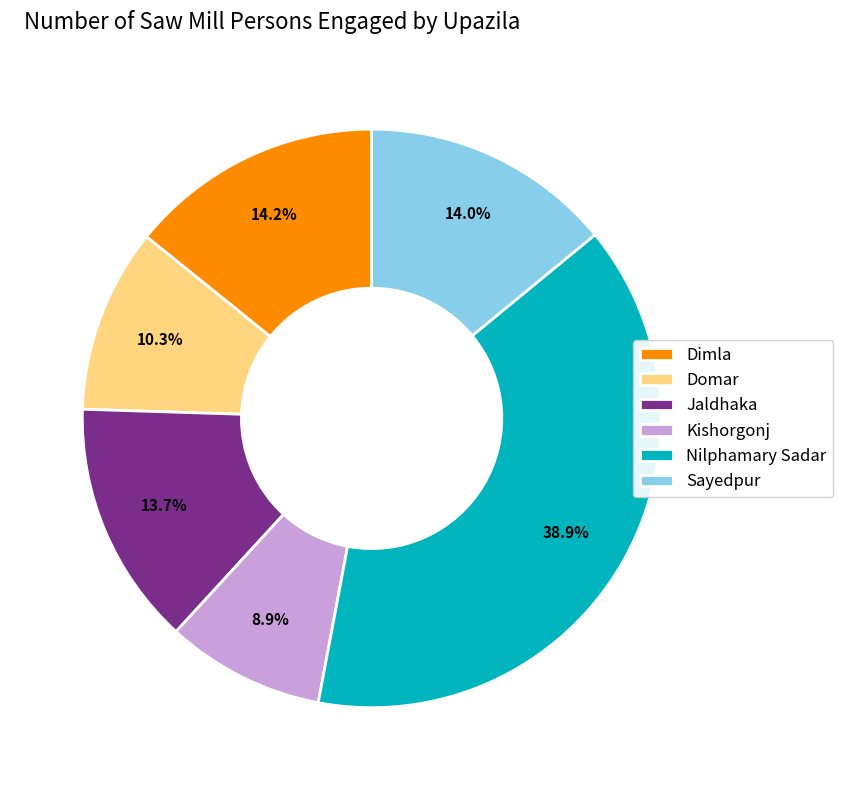

Is the sum of Sayedpur and Nilphamary Sadar greater than half?

Yes